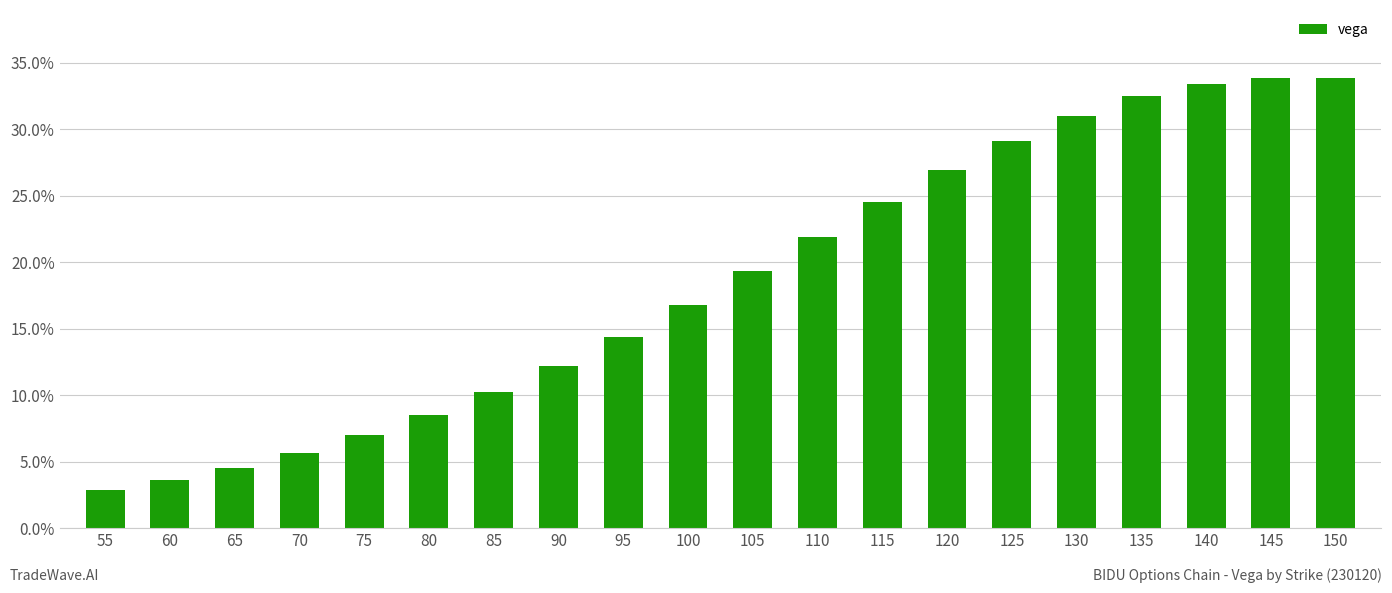

Which has a higher value, 95 or 110?

110